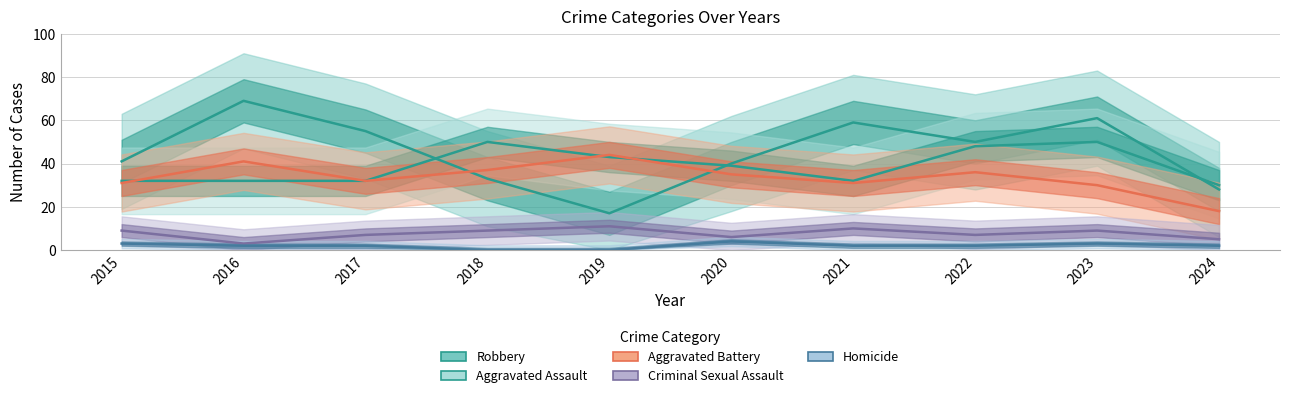

What is the minimum value for Aggravated Assault?

30